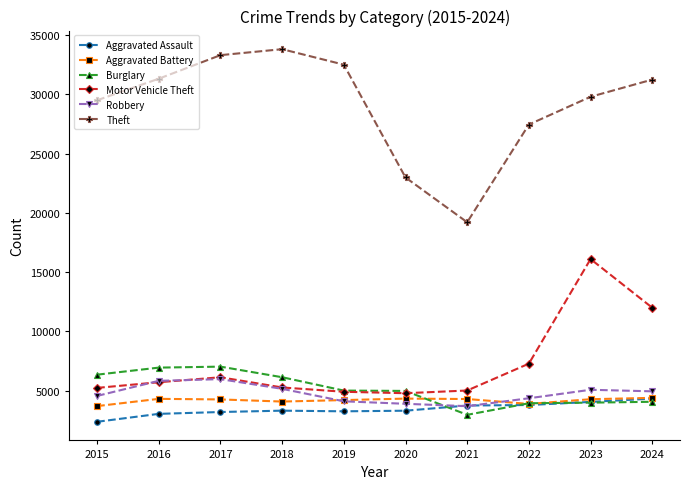

Between 2018 and 2023, which series saw the biggest shift?

Motor Vehicle Theft